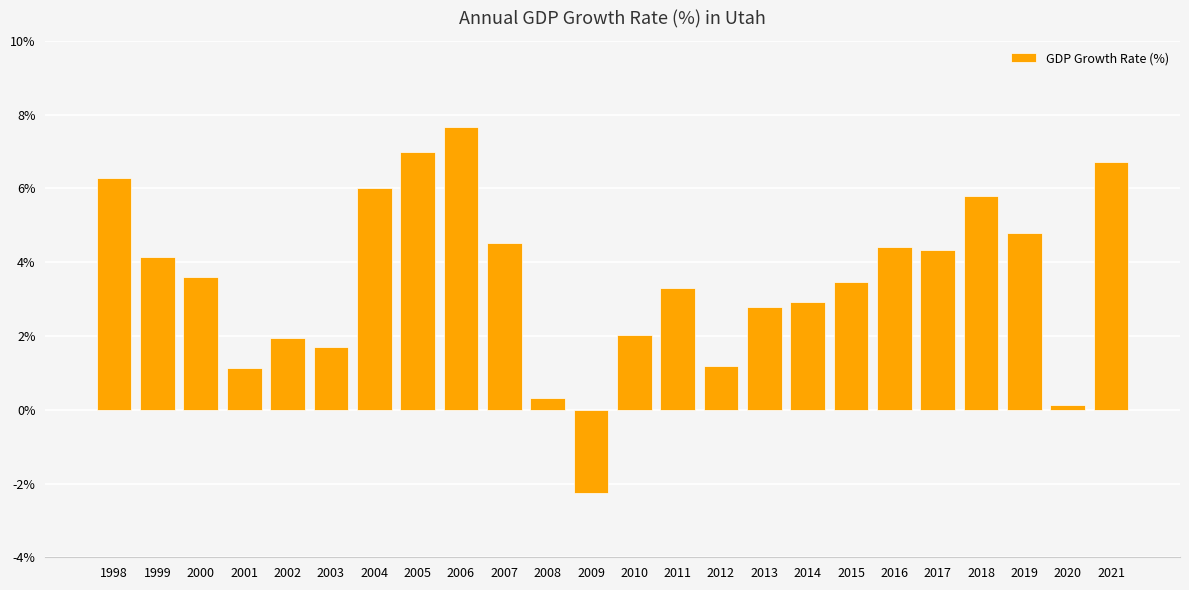

The chart shows a value of 0.3 at 2008. True or false?

True